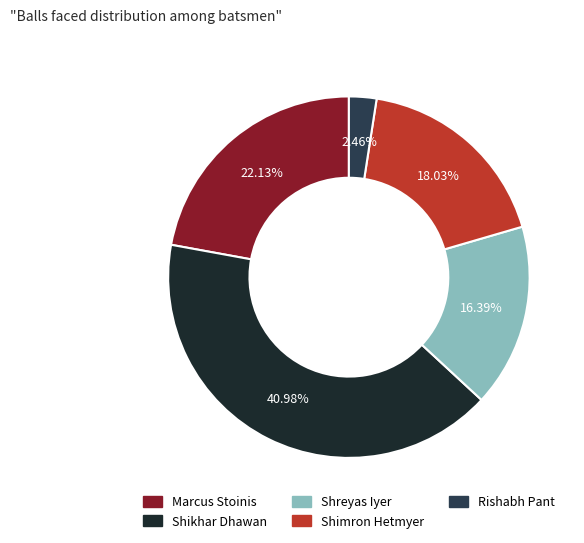

To the nearest percent, what is the combined percentage of Shimron Hetmyer and Marcus Stoinis?

40%